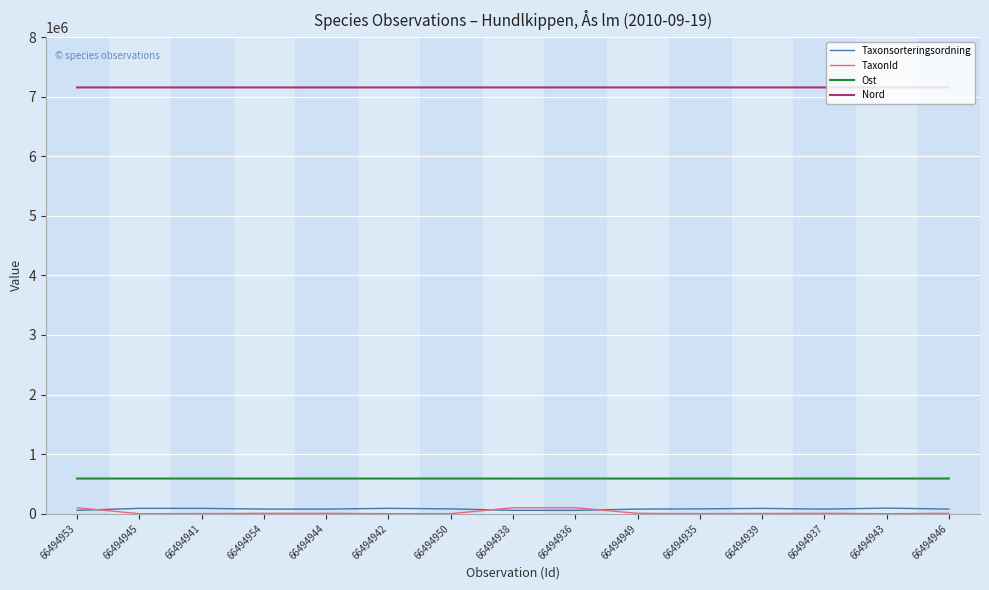

True or false: Ost and Taxonsorteringsordning cross at least once.

False